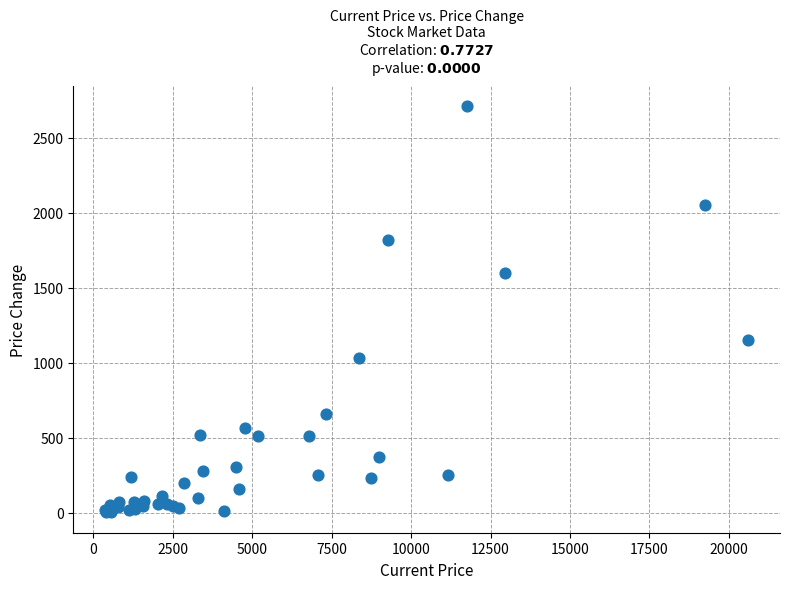

What Y value in the scatter plot is closest to 1355?

1150